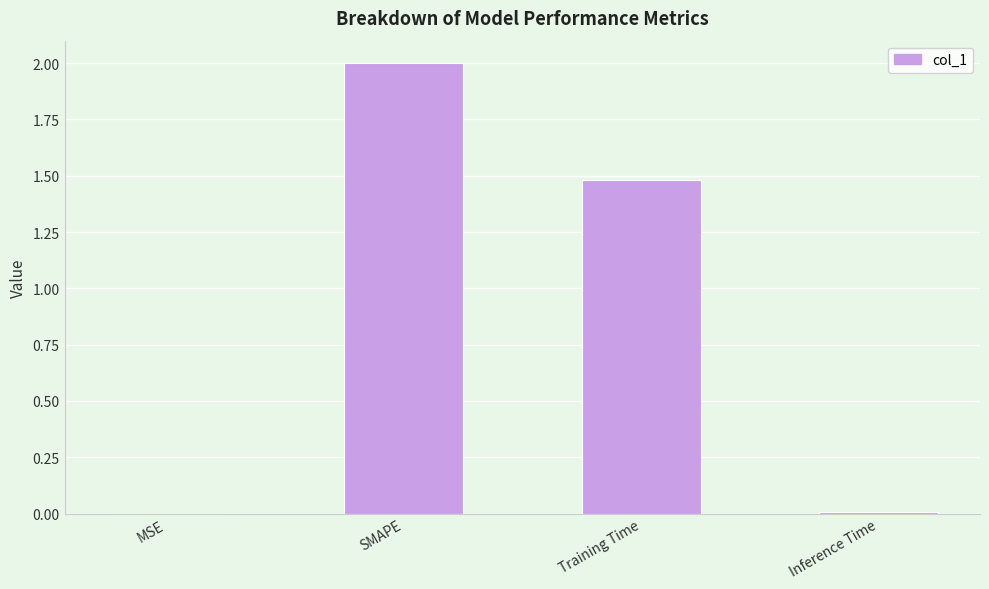

True or false: the data shows 2.0 at SMAPE.

True